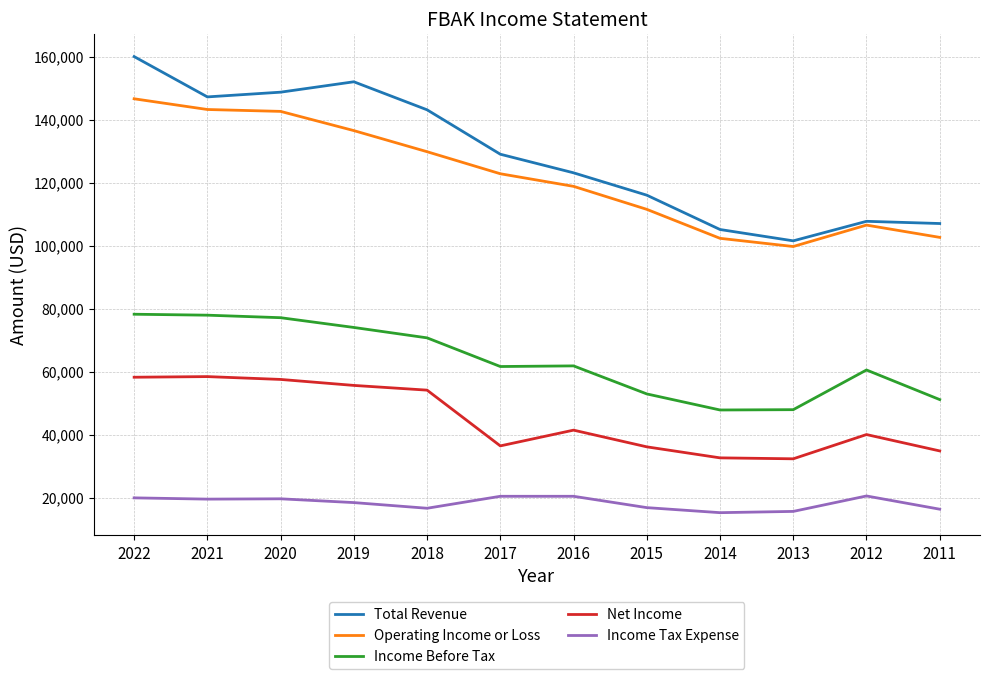

What value does the Income Tax Expense series have at 2022?

19900